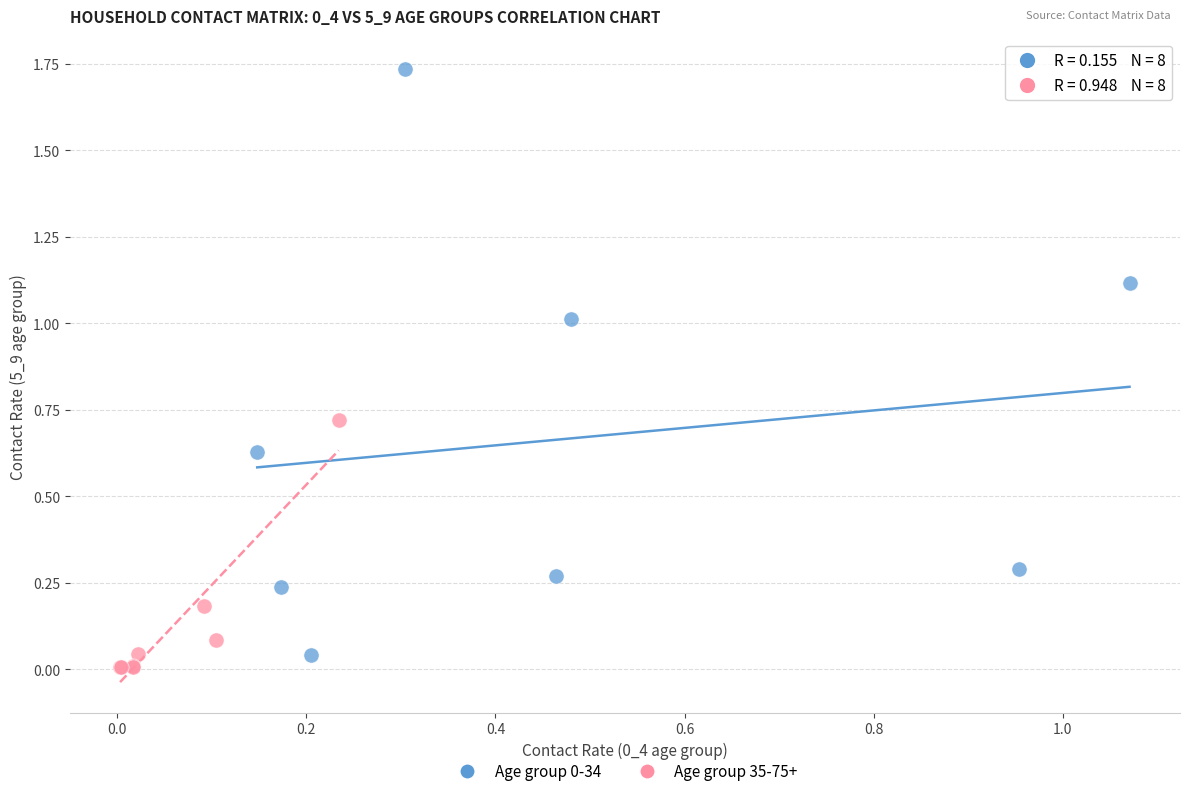

Which series contains the lowest Y value?

Age group 35-75+